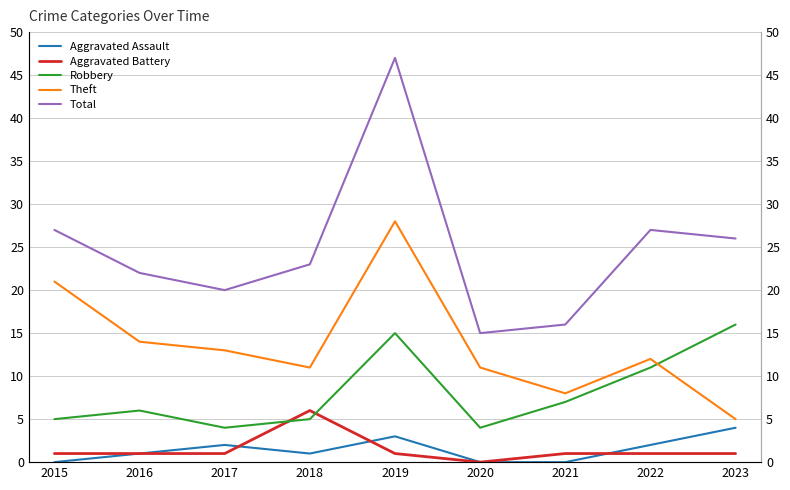

What is the difference between the maximum and second lowest values in the Total series?

31